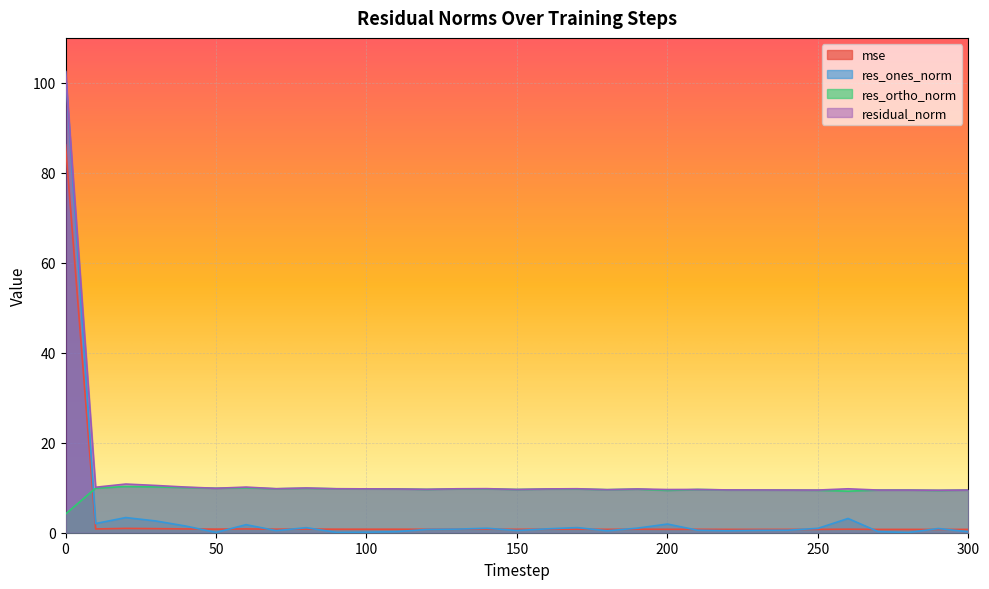

True or false: residual_norm and mse cross at least once.

False